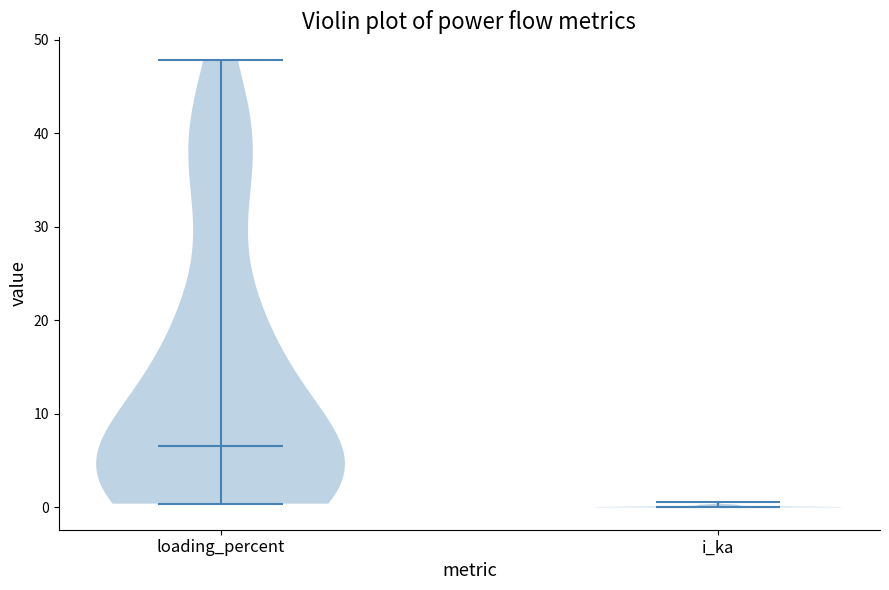

Reading left to right, read every violin against the y-axis: where its median line is, and the lowest and highest points it reaches. The values are not printed on the chart, so give them approximately, as read against the axis.

loading_percent: median line 7, lowest point 0, highest point 48
i_ka: median line 0, lowest point 0, highest point 1